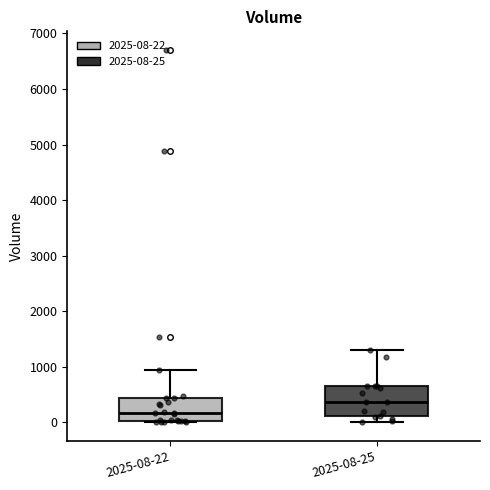

Which box's median line is the lowest?

2025-08-22